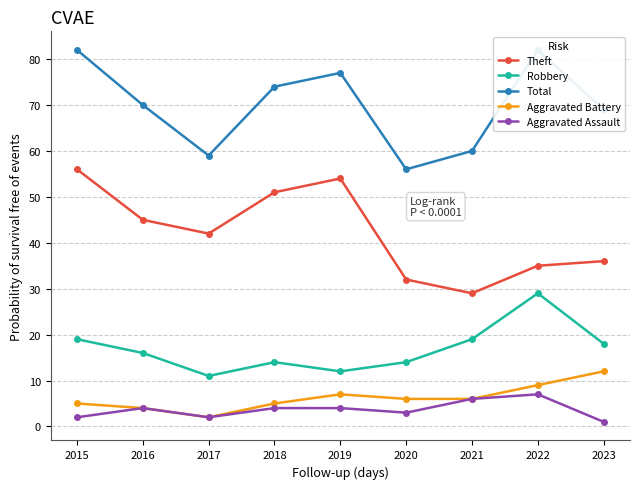

Where is the first local maximum for Total?

2019